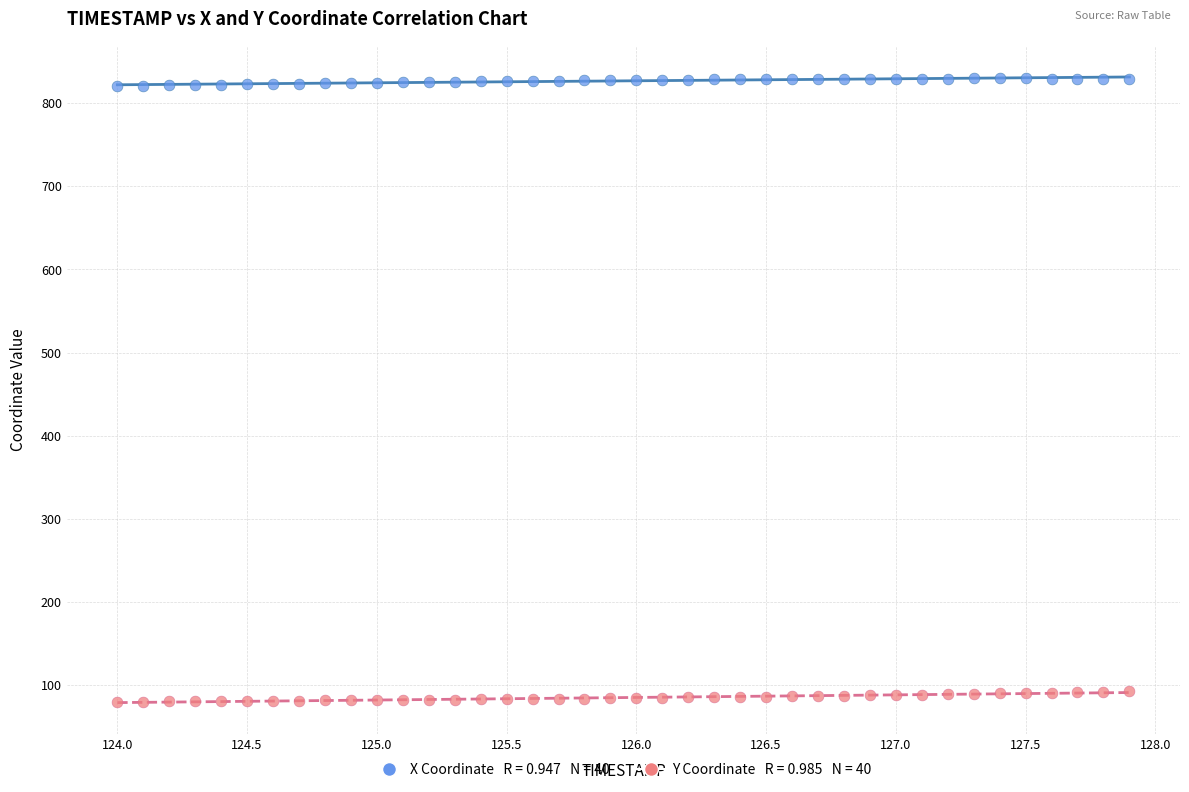

Across all data points, what is the range of Y values (max minus min)?

749.9